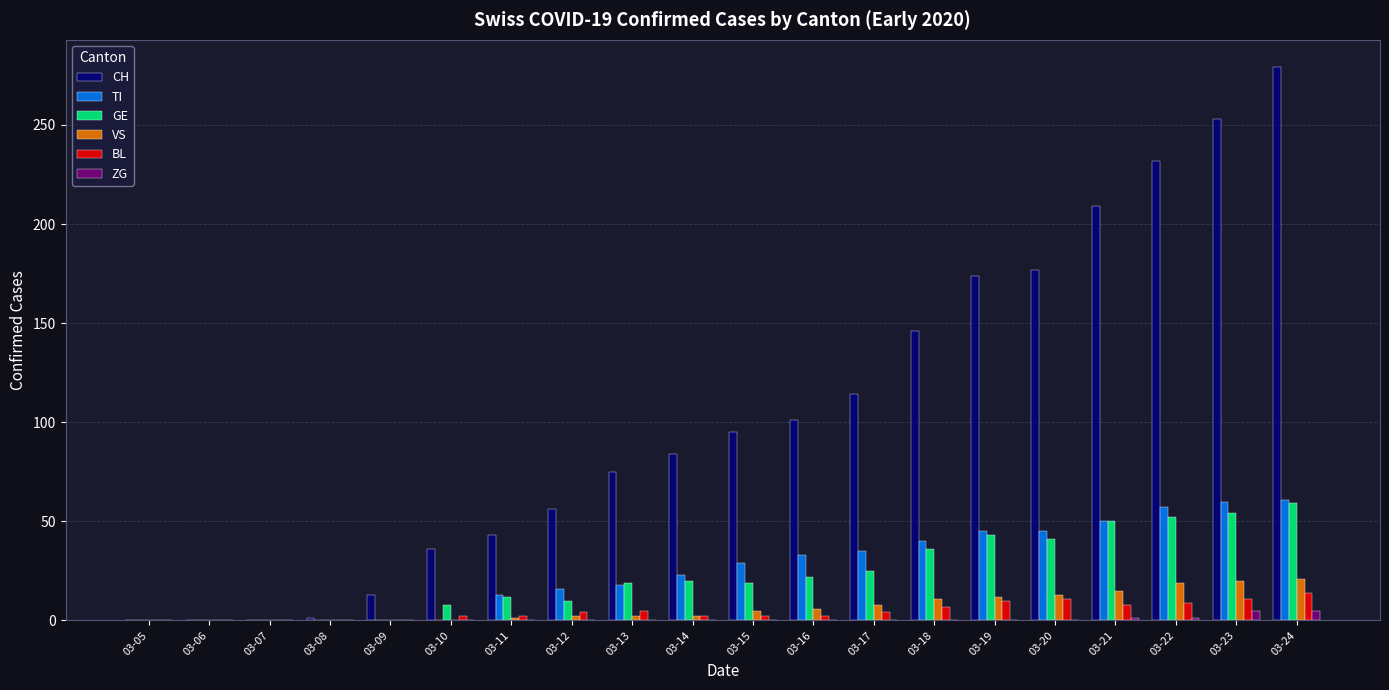

How many data points does each series have?

20